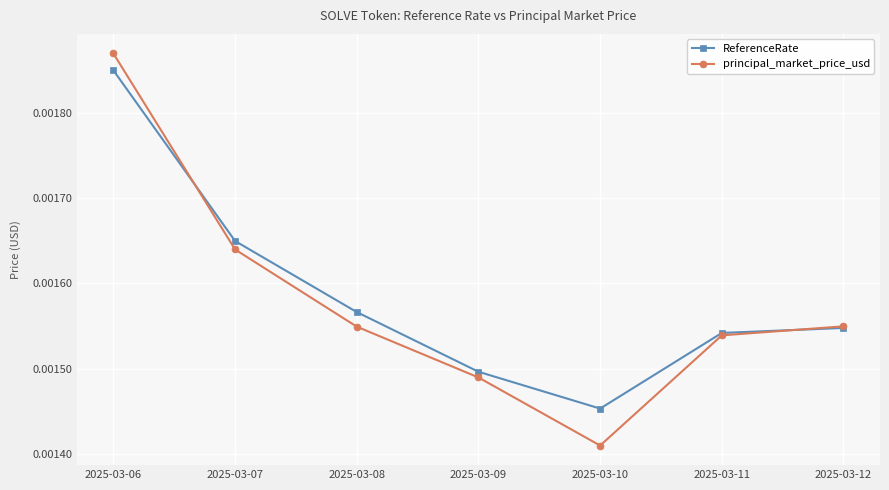

How many lines are shown in the chart?

2